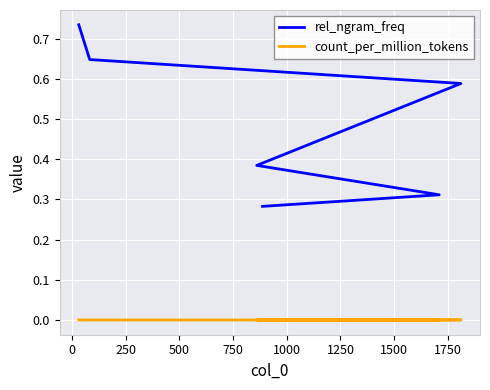

What are all the series names shown in the legend?

rel_ngram_freq, count_per_million_tokens